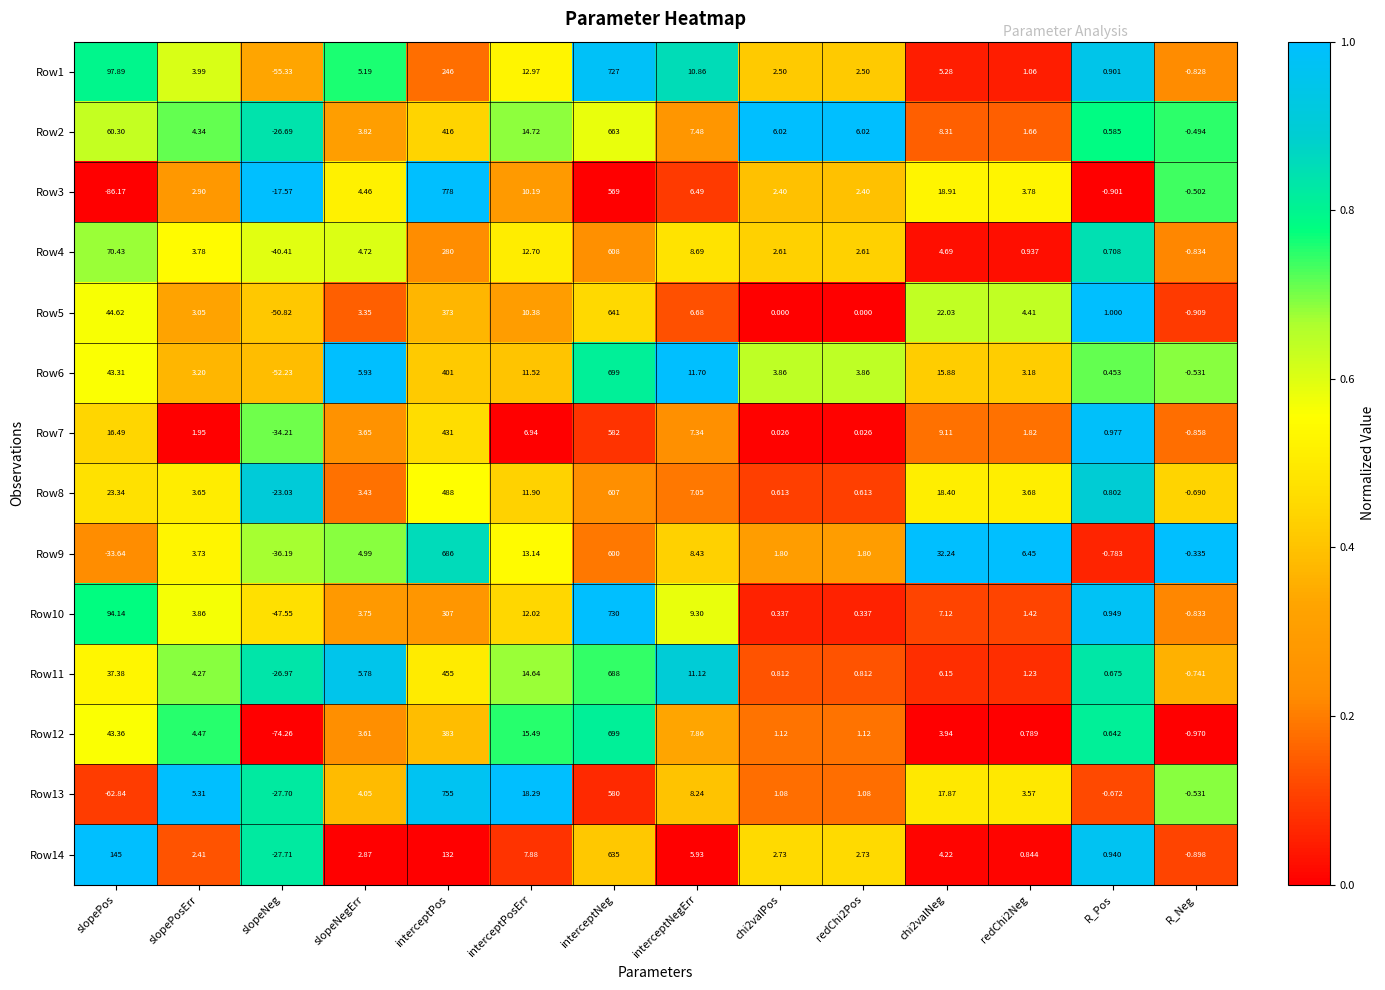

At which label is Row12 closest to 312?

interceptPos